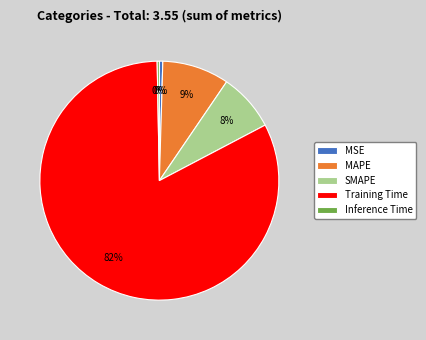

What percentage is the SMAPE slice, to the nearest percent?

8%